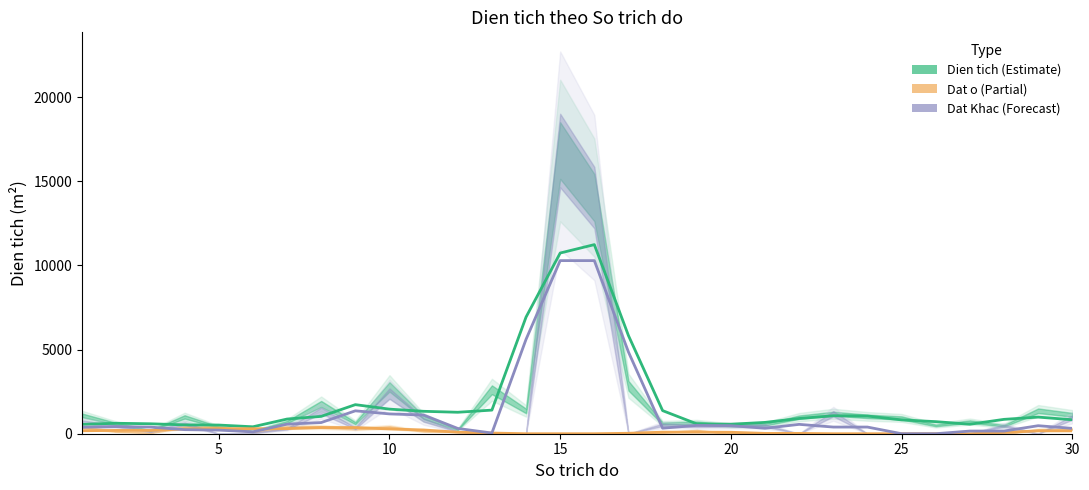

What is the difference between the second highest and minimum values in the Dat o (Partial) series?

366.7